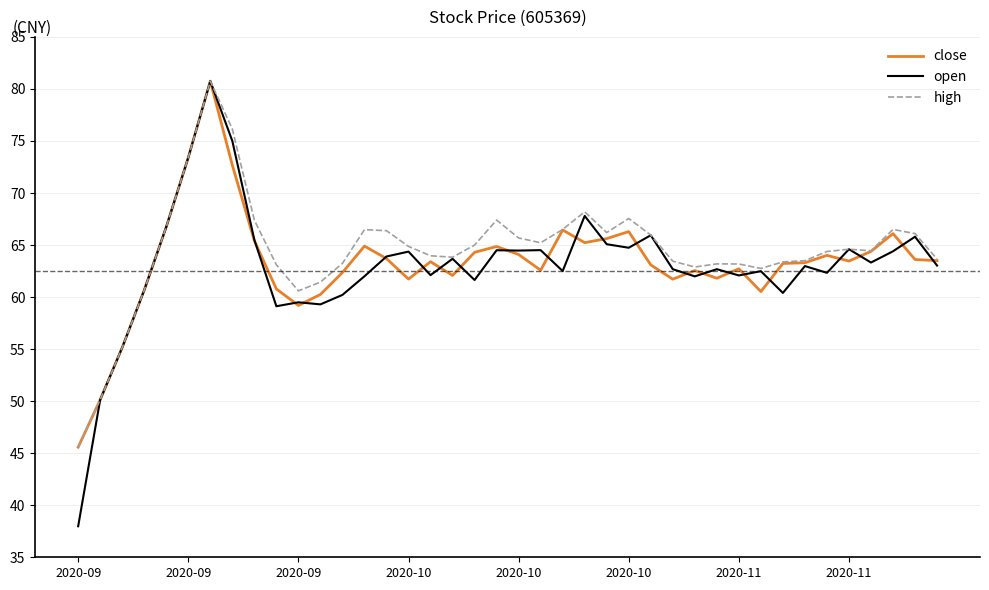

Which series has the widest spread of values?

open